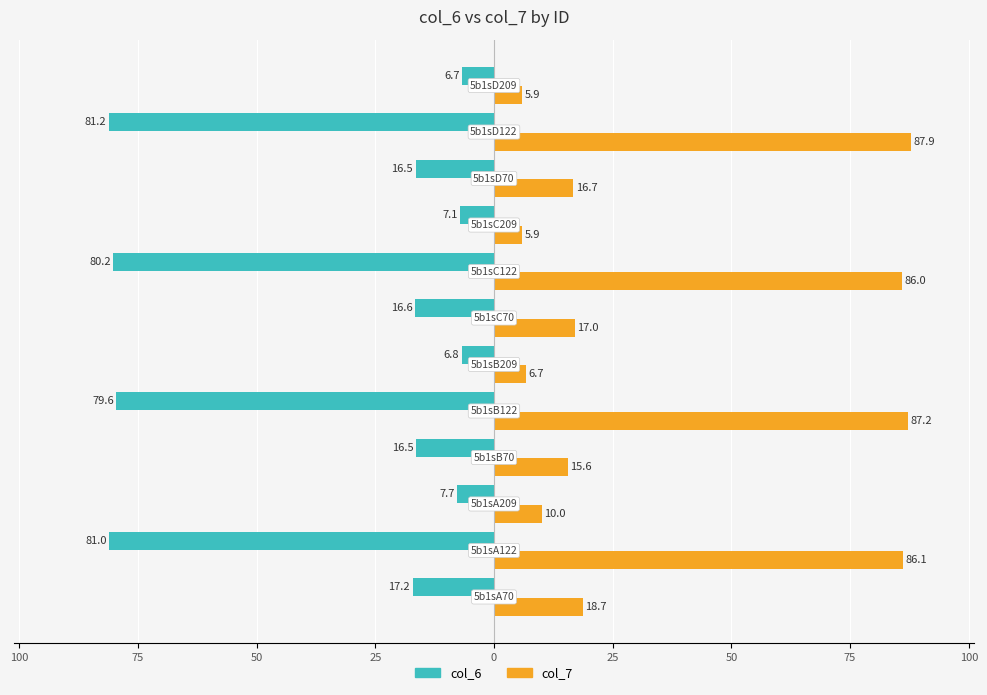

Which series has the widest spread of values?

col_7